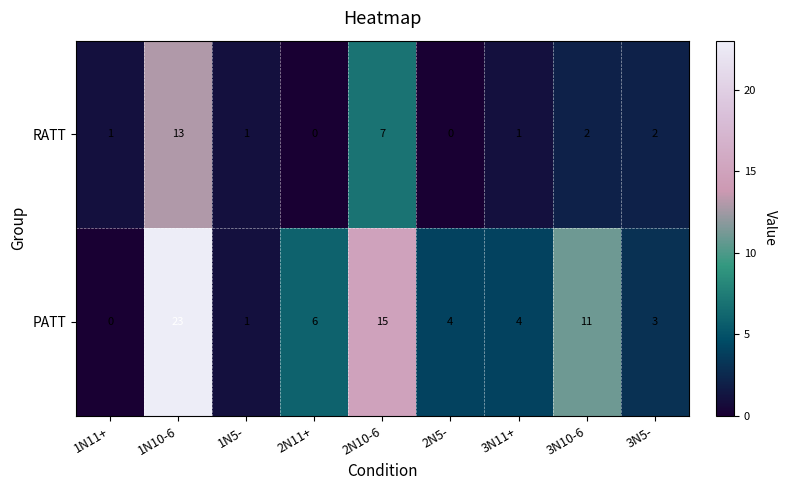

What is the difference between the highest and lowest values at 3N10-6?

9